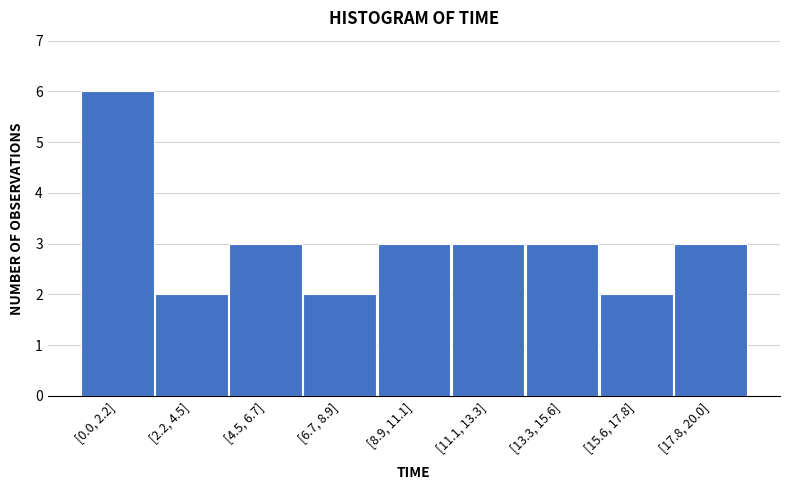

Reading left to right, extract all data points from this chart.

[0.0, 2.2]=6	[2.2, 4.5]=2	[4.5, 6.7]=3	[6.7, 8.9]=2	[8.9, 11.1]=3	[11.1, 13.3]=3	[13.3, 15.6]=3	[15.6, 17.8]=2	[17.8, 20.0]=3